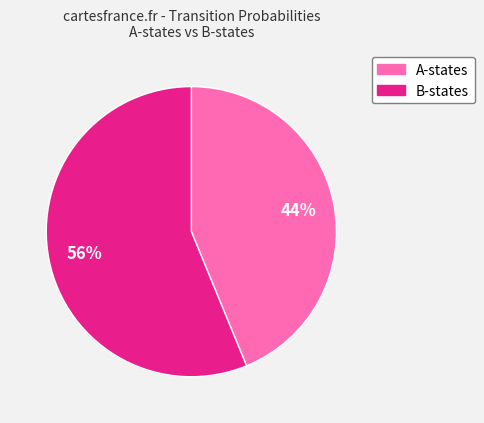

Is there a majority slice in this chart?

Yes